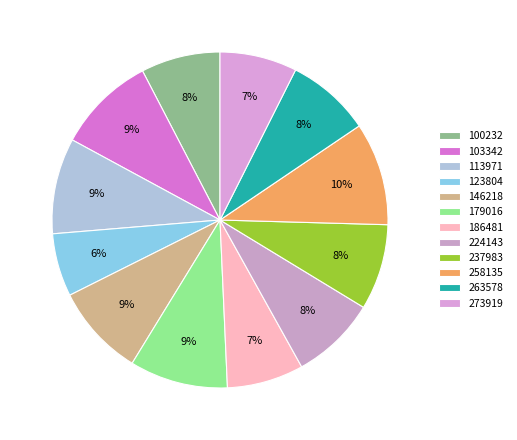

How many segments does this pie chart have?

12